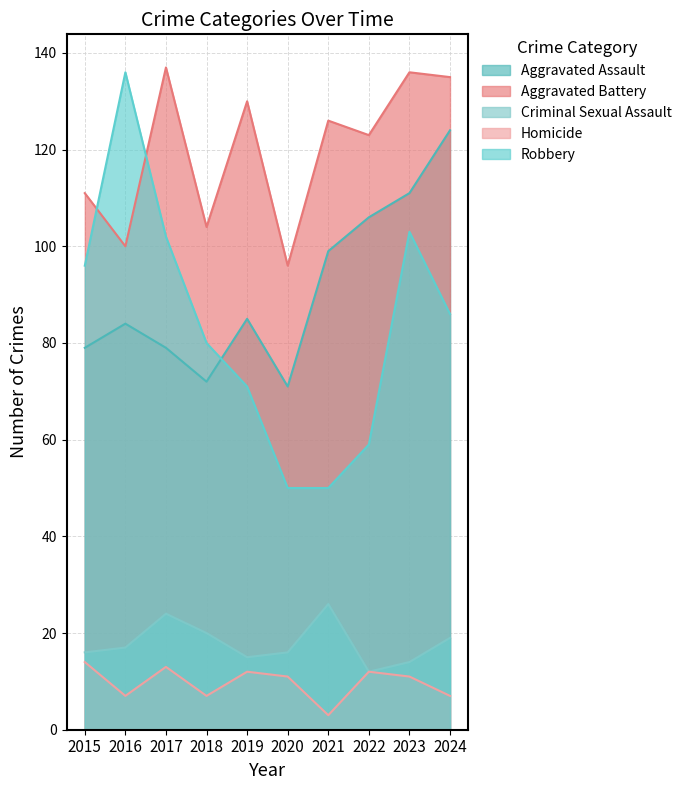

What is the value of the Aggravated Assault point at the 2nd from the left?

84